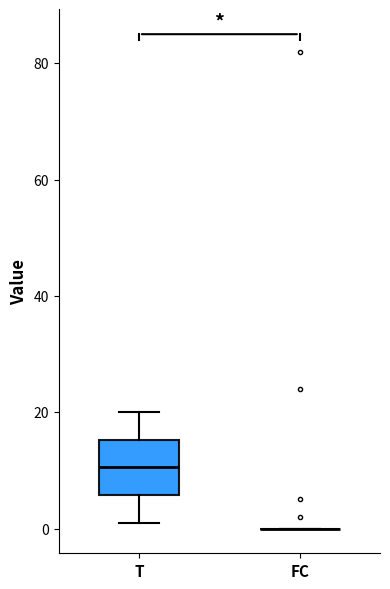

Reading left to right, read every box against the y-axis: the position of its median line, the range the box covers, and the ends of its whiskers. The values are not printed on the chart, so give them approximately, as read against the axis.

T: median 10, box 6 to 16, whiskers 2 to 20
FC: box collapsed to a line at 0, whiskers 0 to 0